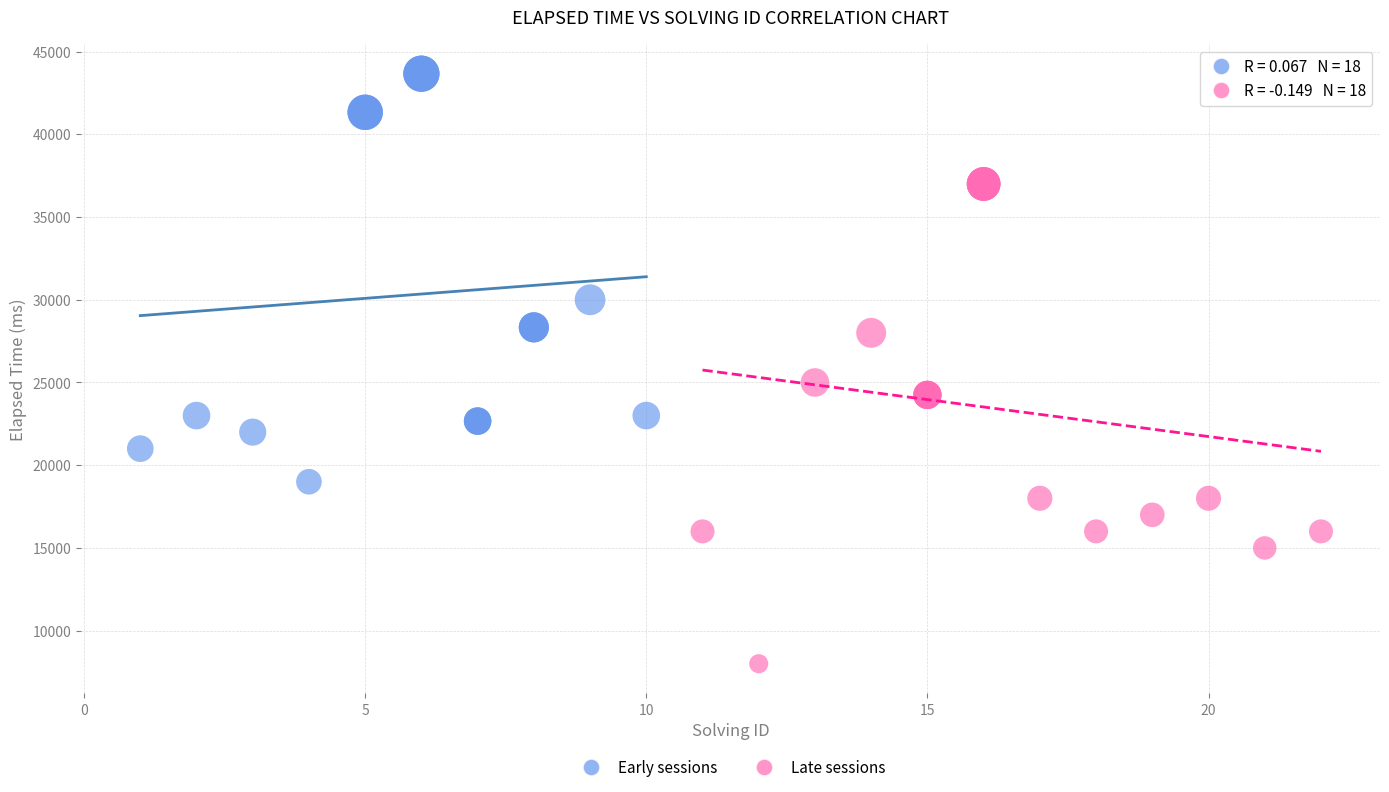

What are all the series names shown in the legend?

Early sessions, Late sessions